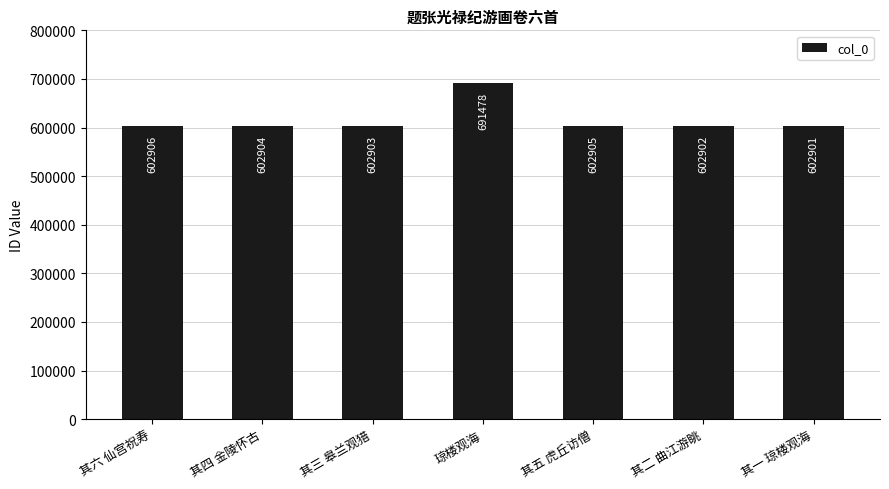

What is the smallest value displayed?

602901